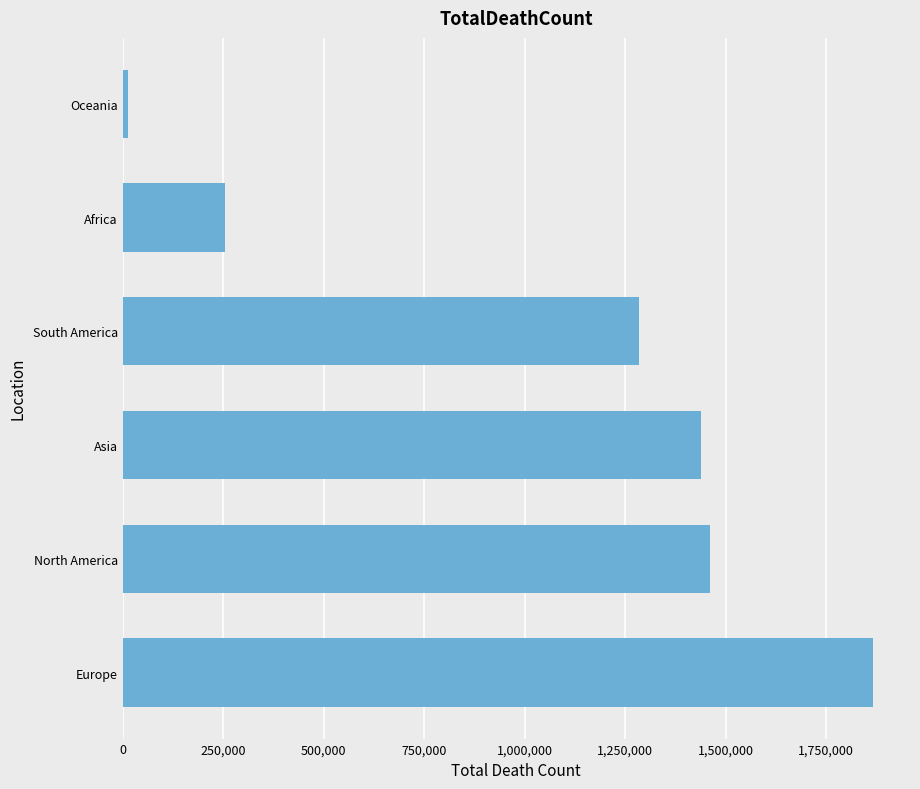

What is the sum of the values at North America and South America?

2745765